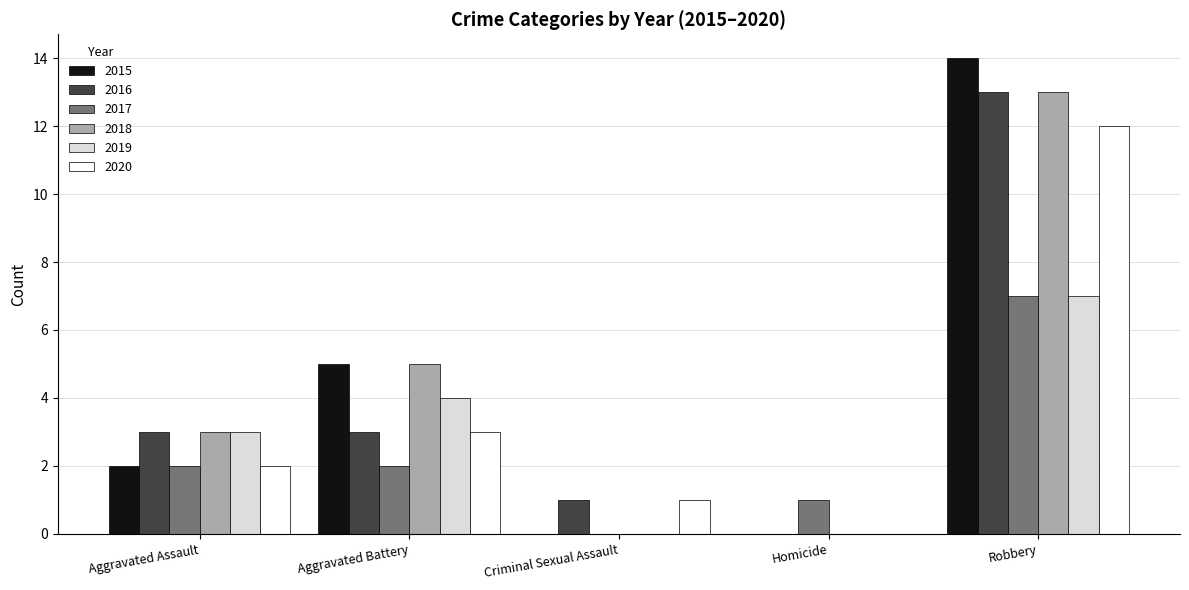

How many groups of bars are there?

5